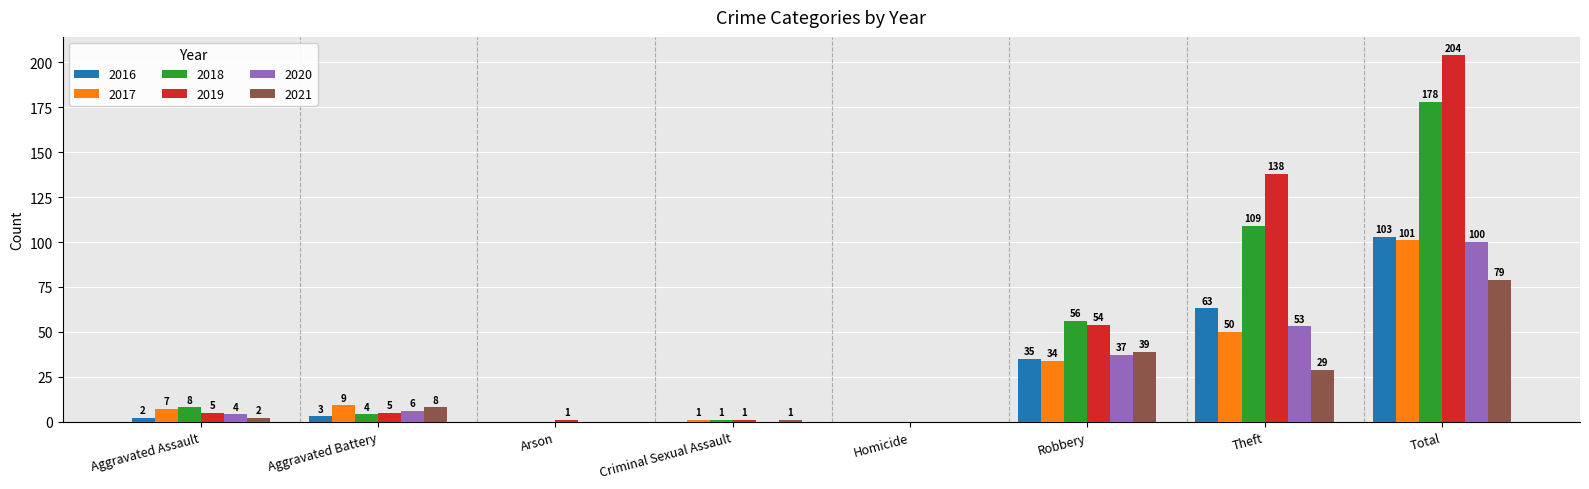

Reading left to right, extract all data points from this chart.

2016: 2	3	0	0	0	35	63	103
2017: 7	9	0	1	0	34	50	101
2018: 8	4	0	1	0	56	109	178
2019: 5	5	1	1	0	54	138	204
2020: 4	6	0	0	0	37	53	100
2021: 2	8	0	1	0	39	29	79